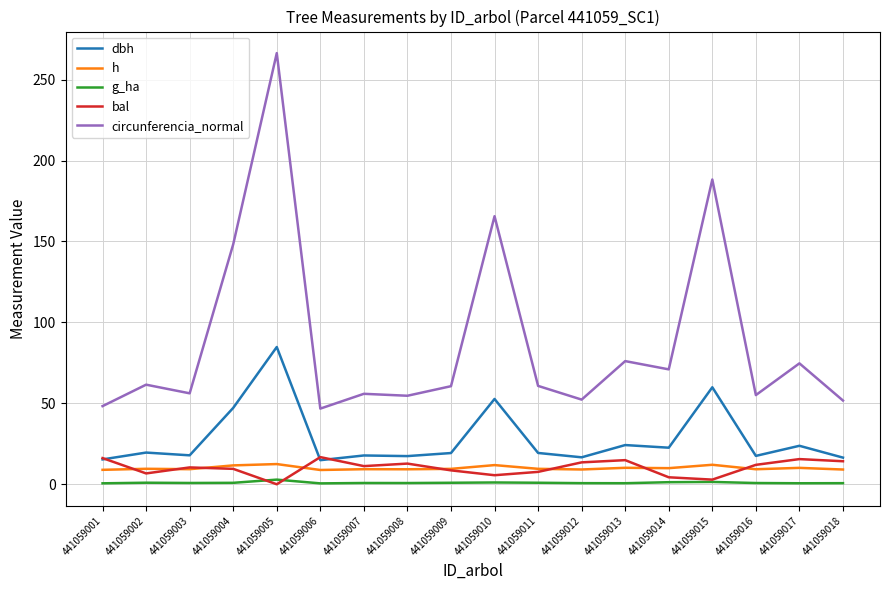

Which series has the largest range (max minus min)?

circunferencia_normal